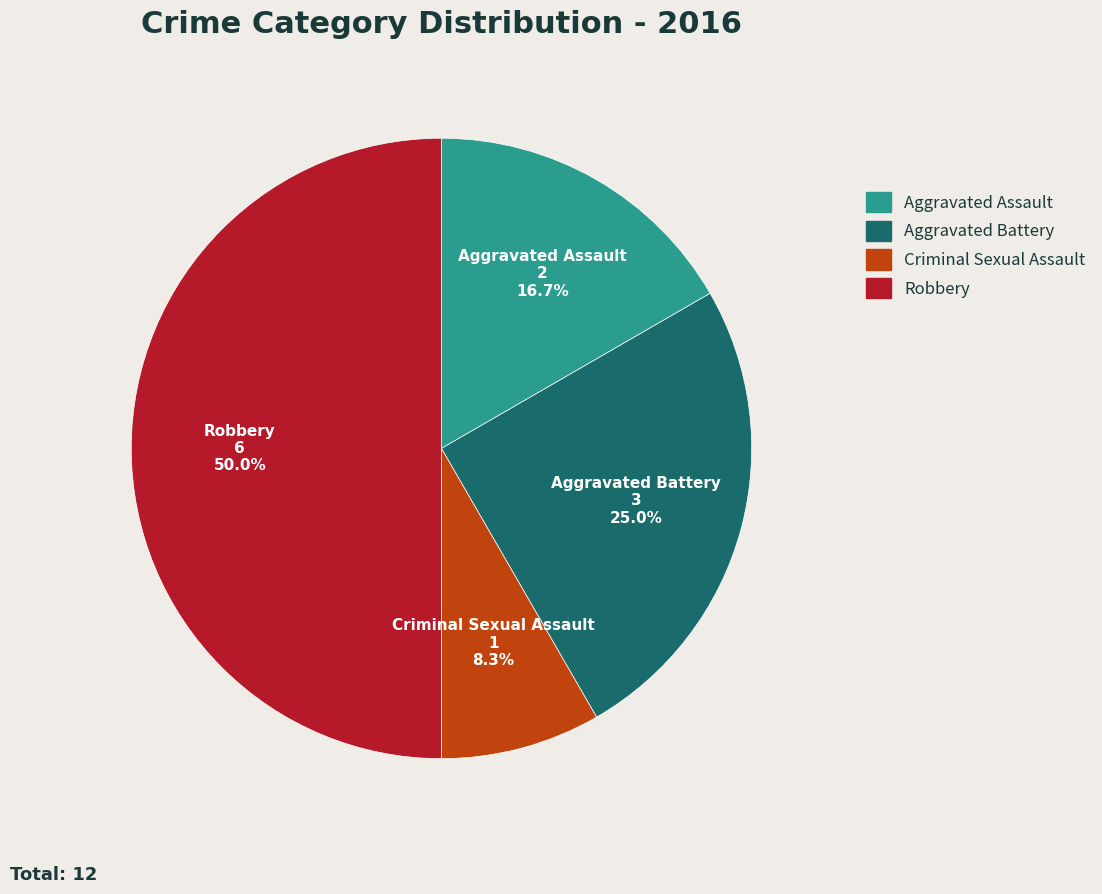

What is the smallest slice in the pie chart?

Criminal Sexual Assault